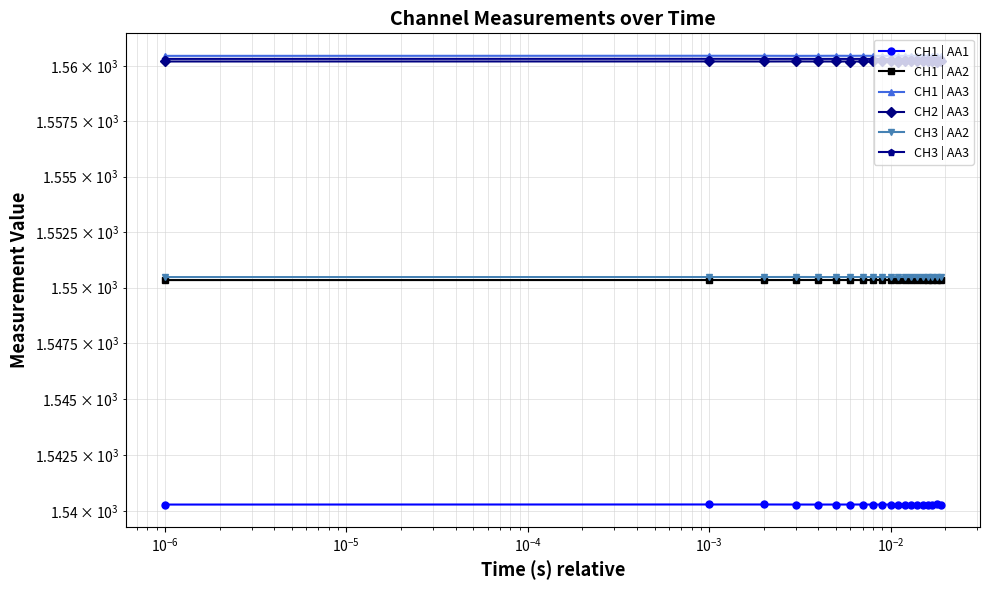

True or false: CH1 | AA1 has more than 2 points higher than both neighbors.

True